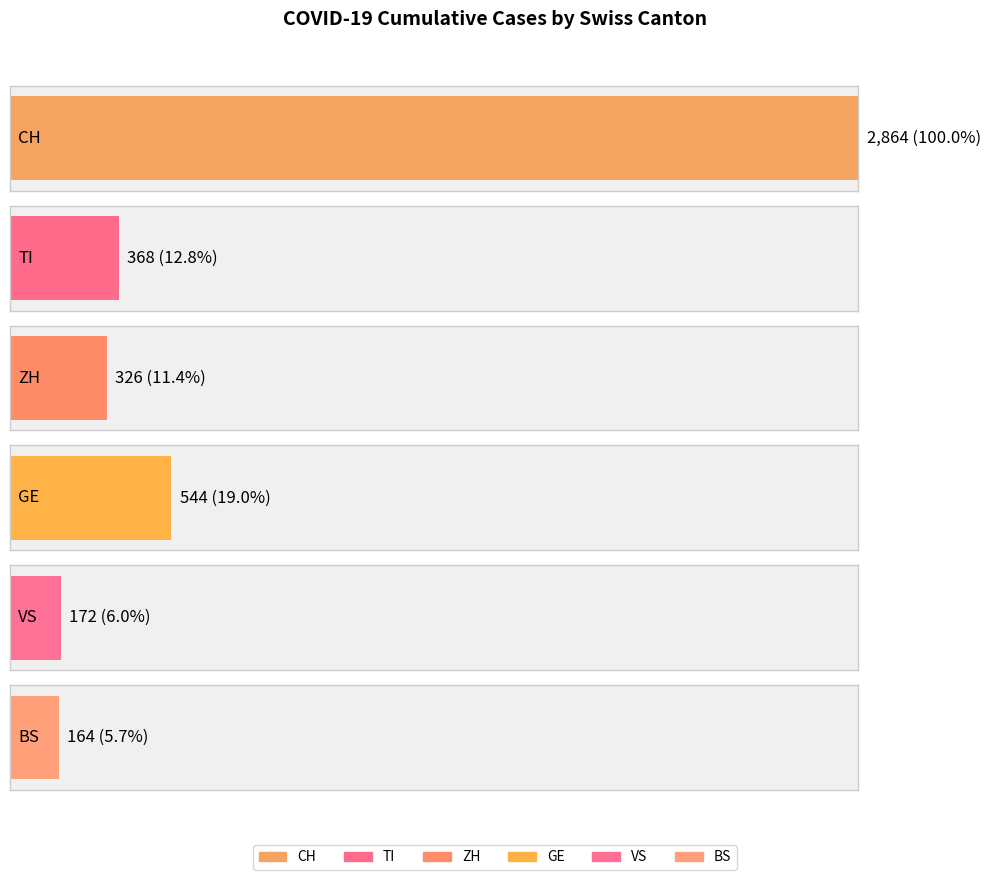

How many bars are there in each group?

6